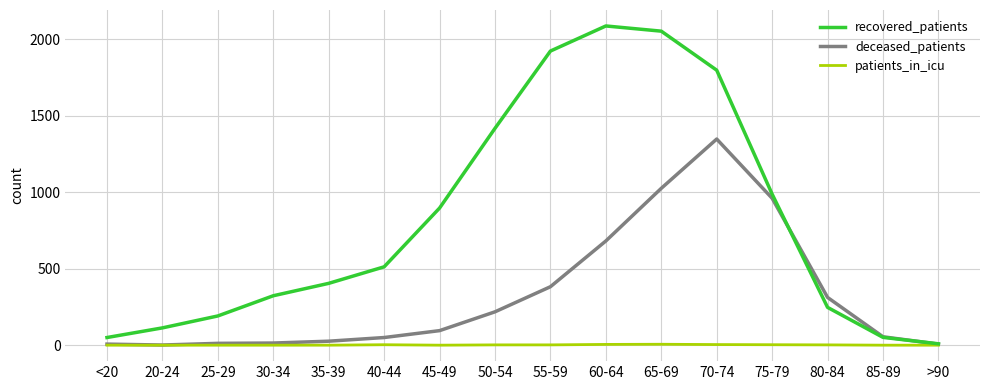

Which series has the largest total across all categories?

recovered_patients